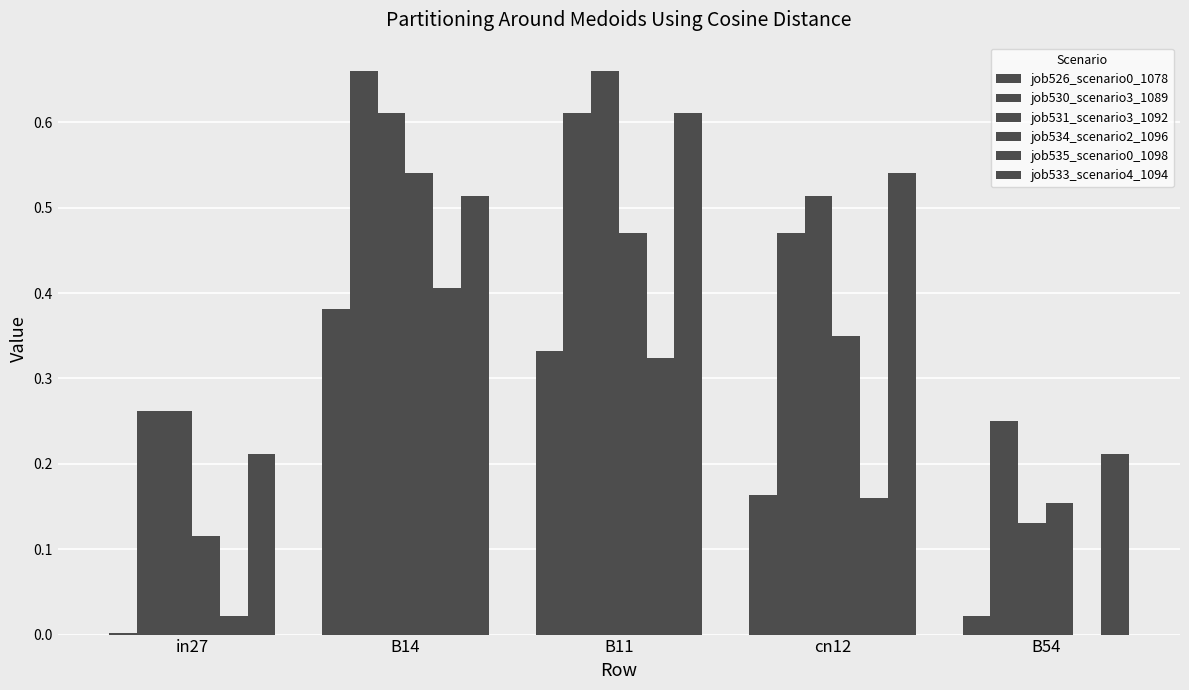

How many groups of bars are there?

5